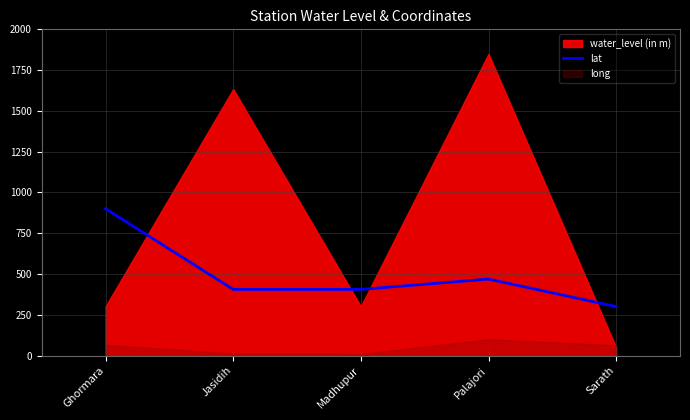

What is the average value?

496.1